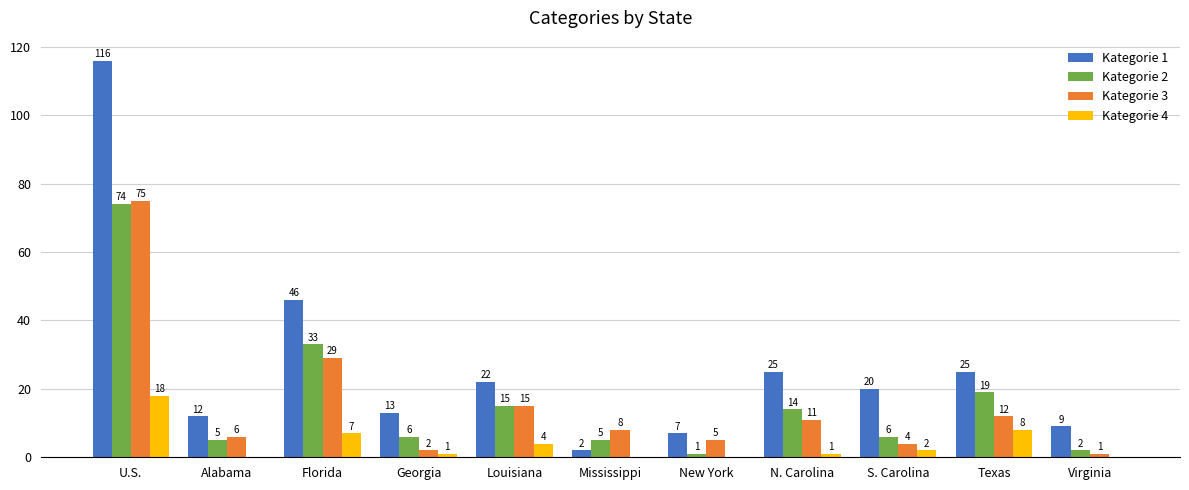

What is the difference between the Kategorie 1 values at Louisiana and Mississippi?

20